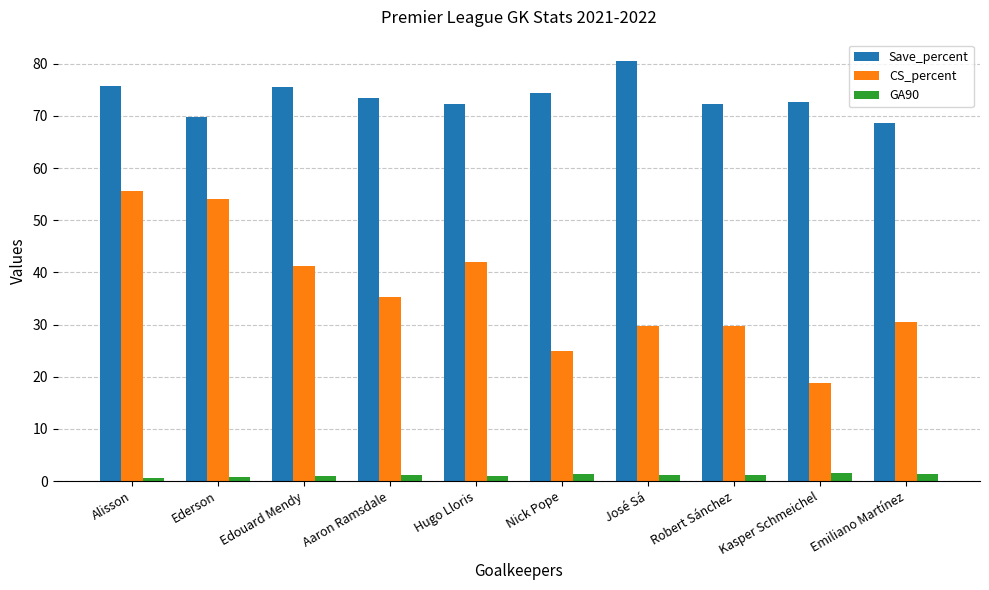

Rank the series by their average value, from highest to lowest.

Save_percent, CS_percent, GA90